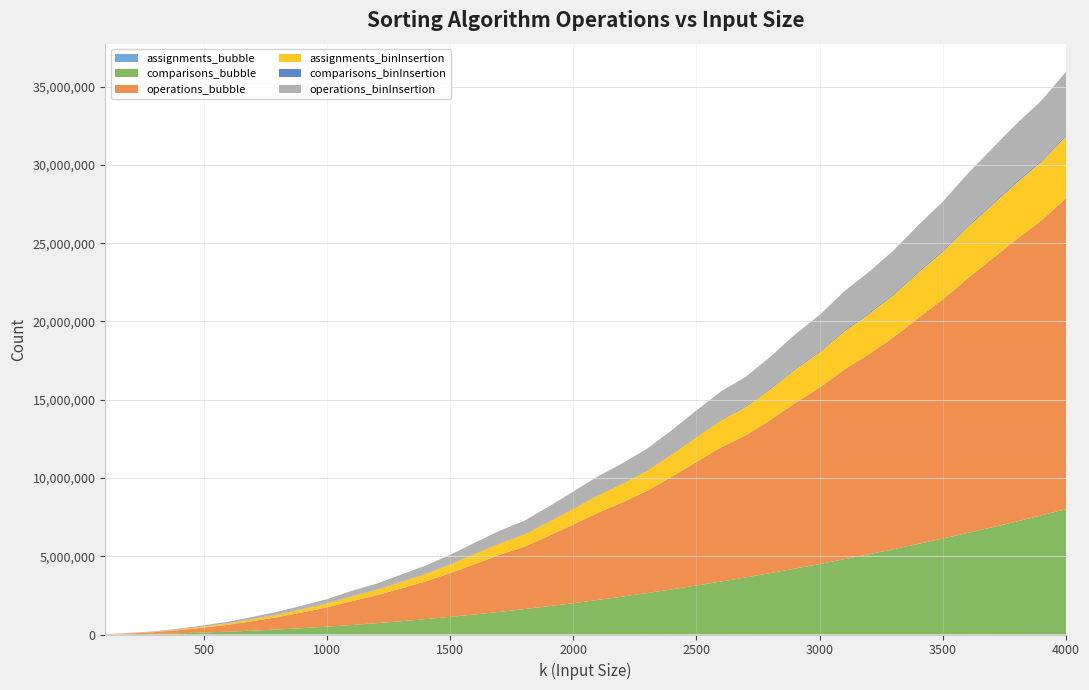

Reading right to left, list all the values displayed in this chart.

assignments_bubble: 11997	11697	11397	11097	10797	10497	10197	9897	9597	9297	8997	8697	8397	8097	7797	7497	7197	6897	6597	6297	5997	5697	5397	5097	4797	4497	4197	3897	3597	3297	2997	2697	2397	2097	1797	1497	1197	897	597	297
comparisons_bubble: 7997054	7602147	7205854	6837999	6475572	6122754	5777670	5437134	5118397	4802225	4491830	4201272	3914859	3637979	3378622	3123425	2878170	2640364	2417070	2202180	1993435	1802874	1613429	1438585	1277975	1122539	977220	843530	719100	602239	498225	404397	318169	244350	179235	124722	79475	44795	19600	4845
operations_bubble: 19854026	18833730	18034384	17152302	16256742	15271476	14434752	13541493	12785551	12107591	11270624	10578366	9789717	9074621	8577643	7900109	7194492	6536215	6022725	5567907	5028238	4491213	3985967	3641638	3222065	2791610	2409363	2091269	1774053	1523710	1232691	1007913	790117	616017	441261	317706	201470	108473	50125	11934
assignments_binInsertion: 3960322	3751659	3617108	3445499	3267588	3056572	2892492	2708051	2562116	2441320	2265596	2131496	1963884	1817612	1738205	1597226	1443572	1303215	1206283	1126107	1015599	899911	794444	737749	651228	559355	480179	418511	354049	309355	246820	202970	158914	125287	88540	65326	41463	21824	10573	2561
comparisons_binInsertion: 82089	79743	77501	75163	72795	70643	68281	65973	63557	61405	59033	56811	54557	52257	49977	47773	45599	43391	41289	39093	37017	34921	32855	30743	28663	26533	24449	22443	20383	18447	16489	14611	12727	10825	9003	7261	5577	3911	2377	999
operations_binInsertion: 4042411	3831402	3694609	3520662	3340383	3127215	2960773	2774024	2625673	2502725	2324629	2188307	2018441	1869869	1788182	1644999	1489171	1346606	1247572	1165200	1052616	934832	827299	768492	679891	585888	504628	440954	374432	327802	263309	217581	171641	136112	97543	72587	47040	25735	12950	3560